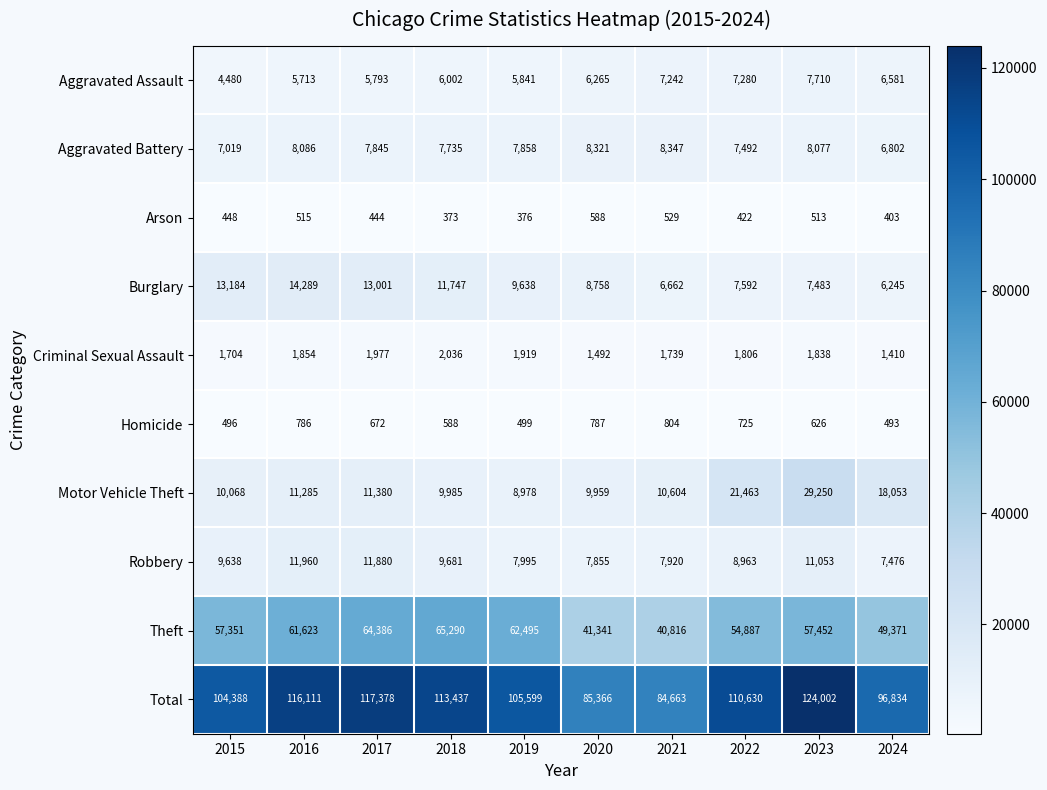

What is the approximate value of Theft at 2019?

62495